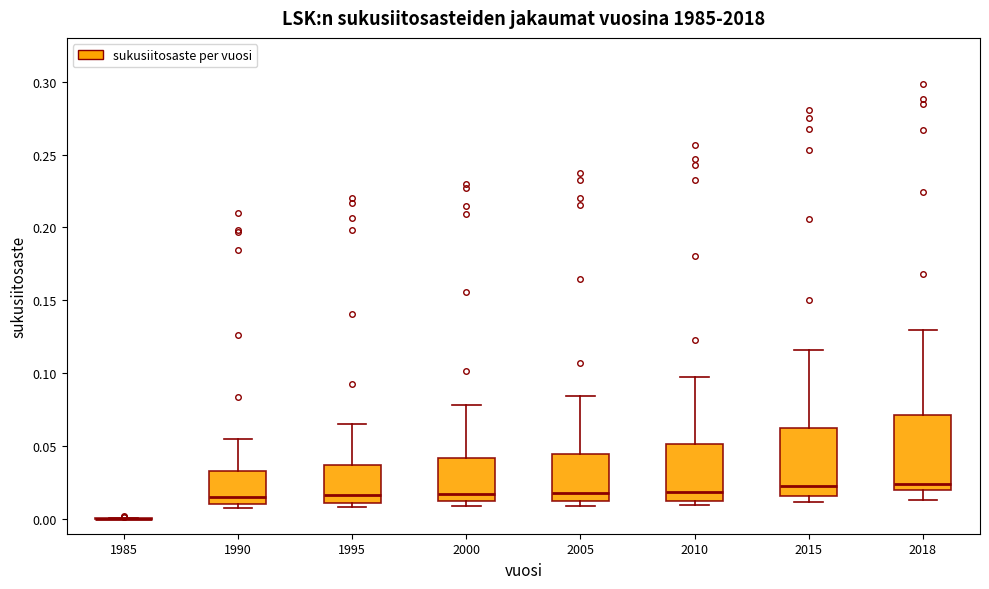

Reading left to right, read every box against the y-axis: the position of its median line, the range the box covers, and the ends of its whiskers. The values are not printed on the chart, so give them approximately, as read against the axis.

1985: box collapsed to a line at 0.000, whiskers 0.000 to 0.000
1990: median 0.015, box 0.010 to 0.035, whiskers 0.005 to 0.055
1995: median 0.015, box 0.010 to 0.035, whiskers 0.010 (just below the box's lower edge) to 0.065
2000: median 0.015, box 0.010 to 0.040, whiskers 0.010 (just below the box's lower edge) to 0.080
2005: median 0.020, box 0.010 to 0.045, whiskers 0.010 (just below the box's lower edge) to 0.085
2010: median 0.020, box 0.015 to 0.050, whiskers 0.010 to 0.095
2015: median 0.025, box 0.015 to 0.060, whiskers 0.010 to 0.115
2018: median 0.025, box 0.020 to 0.070, whiskers 0.015 to 0.130